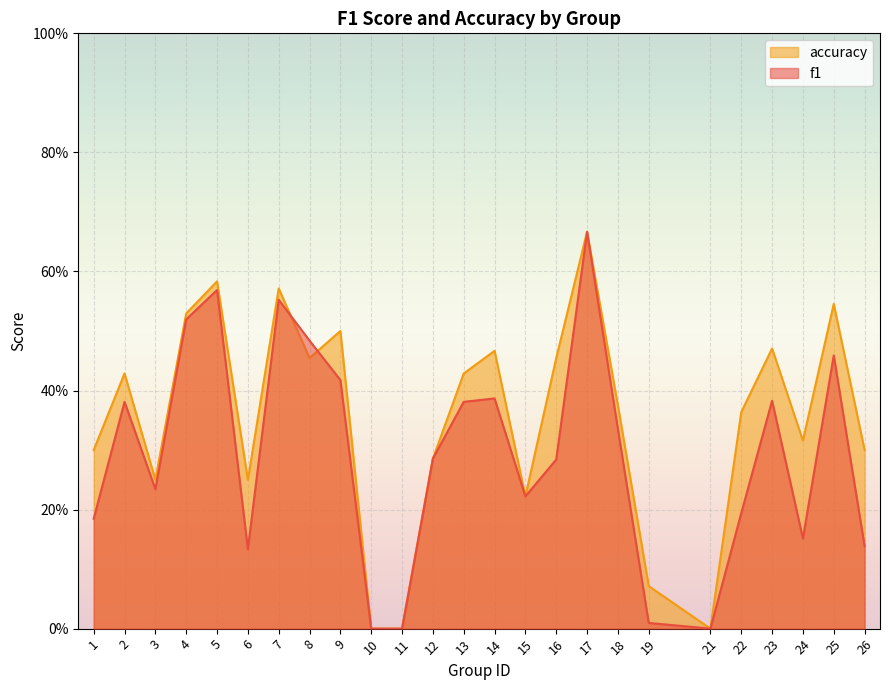

Reading left to right, extract all data points from this chart.

f1: 1=0.2	2=0.4	3=0.2	4=0.5	5=0.6	6=0.1	7=0.6	8=0.5	9=0.4	10=0.0	11=0.0	12=0.3	13=0.4	14=0.4	15=0.2	16=0.3	17=0.7	18=0.3	19=0.0	21=0.0	22=0.2	23=0.4	24=0.2	25=0.5	26=0.1
accuracy: 1=0.3	2=0.4	3=0.2	4=0.5	5=0.6	6=0.2	7=0.6	8=0.5	9=0.5	10=0.0	11=0.0	12=0.3	13=0.4	14=0.5	15=0.2	16=0.5	17=0.7	18=0.4	19=0.1	21=0.0	22=0.4	23=0.5	24=0.3	25=0.5	26=0.3